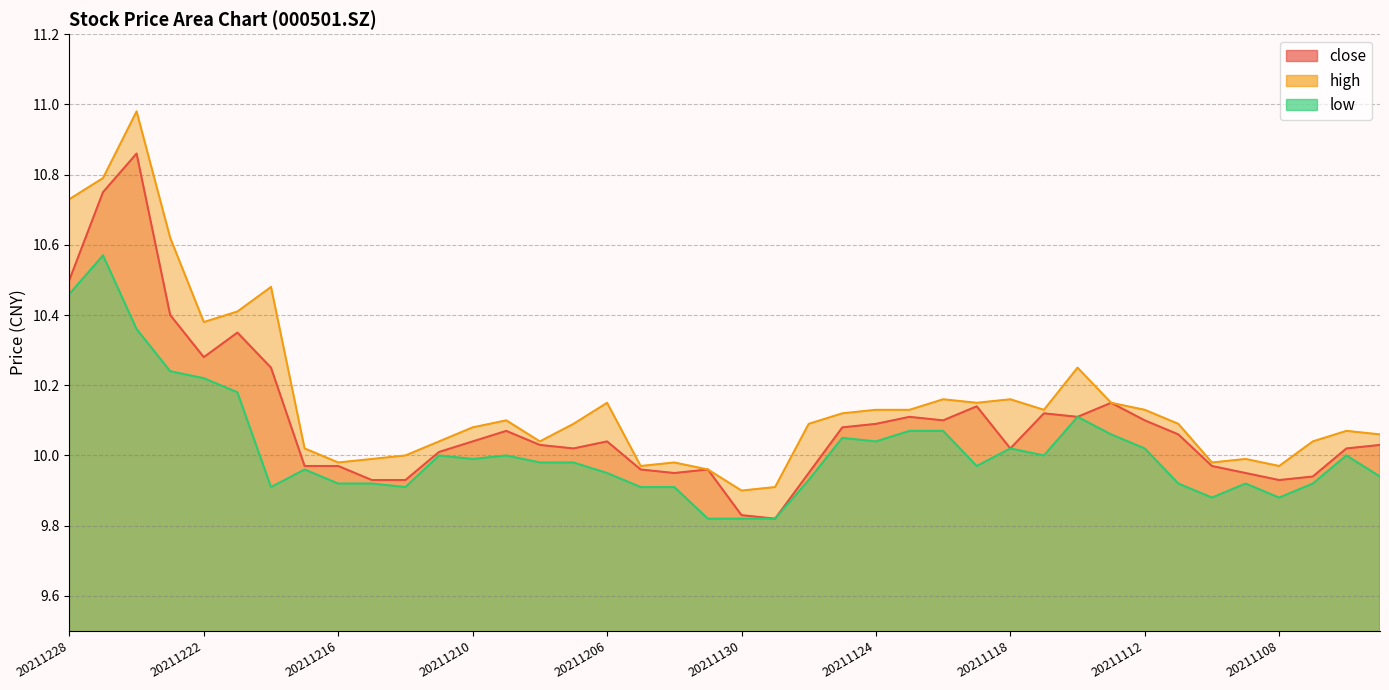

At which category does close reach its first local valley?

20211222